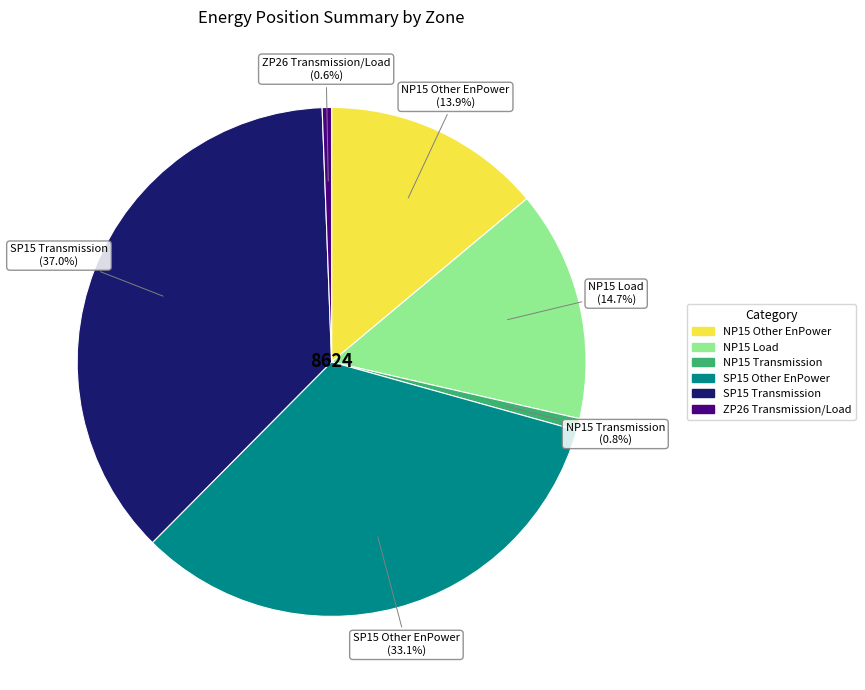

Between NP15 Load and ZP26 Transmission/Load, which is larger?

NP15 Load